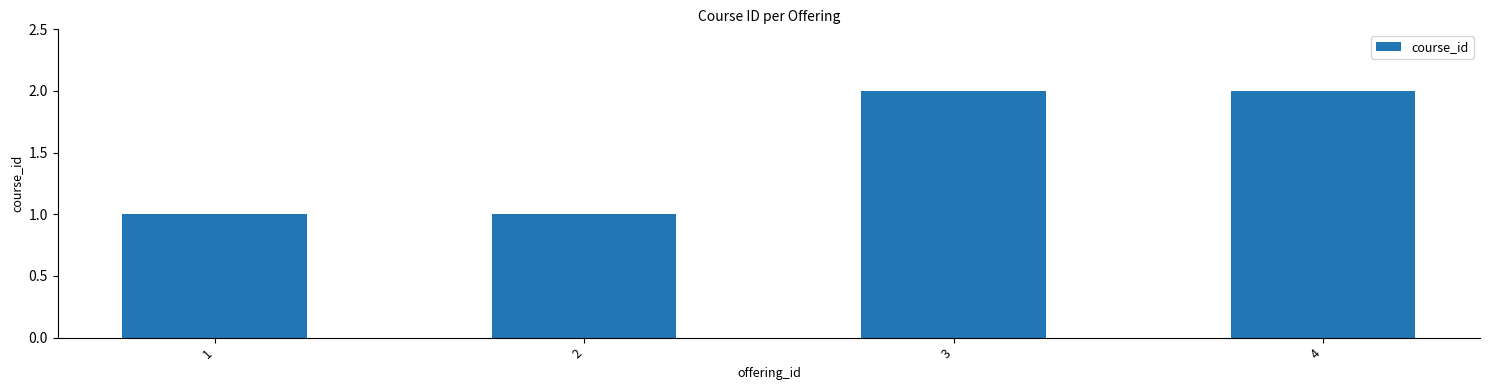

Which has a higher value, 4 or 1?

4